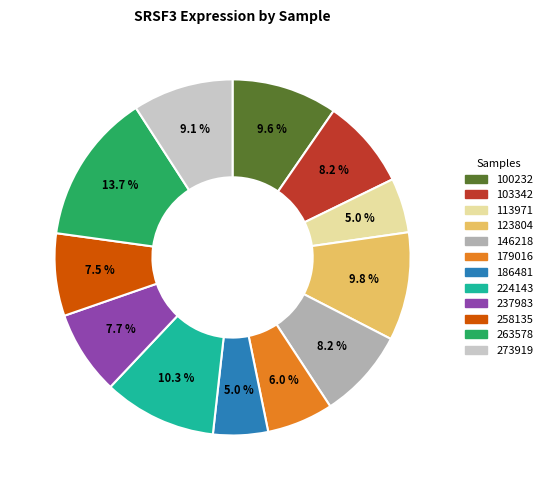

What is the largest slice in the pie chart?

263578